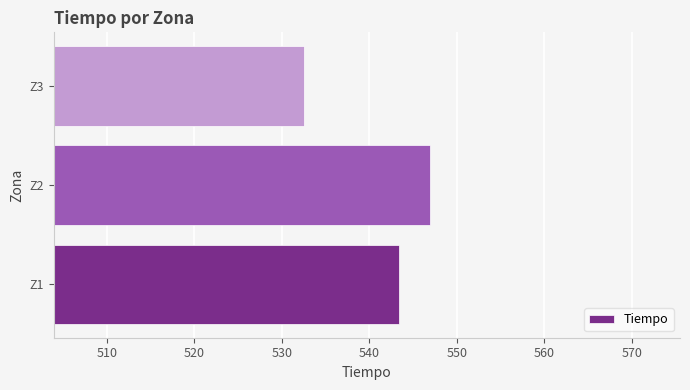

Which has a higher value, Z3 or Z2?

Z2